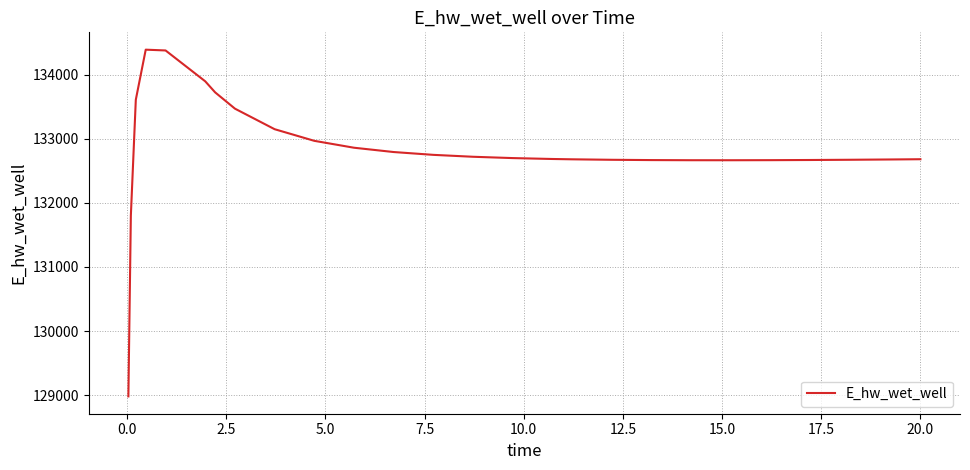

What is the maximum value shown in the chart?

134387.5